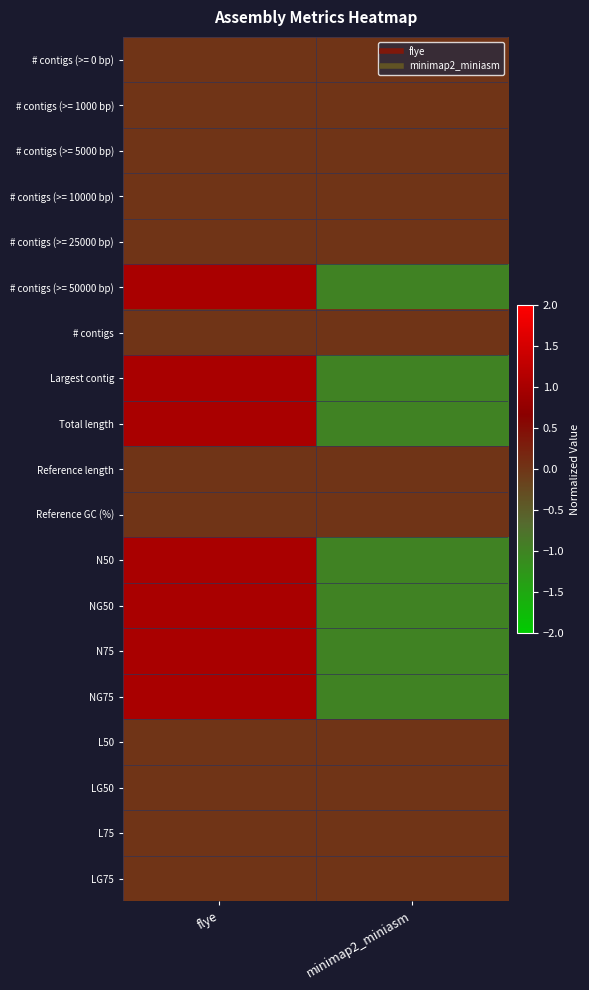

Reading left to right, list all the values displayed in this chart.

# contigs (>= 0 bp): flye=0	minimap2_miniasm=0
# contigs (>= 1000 bp): flye=0	minimap2_miniasm=0
# contigs (>= 5000 bp): flye=0	minimap2_miniasm=0
# contigs (>= 10000 bp): flye=0	minimap2_miniasm=0
# contigs (>= 25000 bp): flye=0	minimap2_miniasm=0
# contigs (>= 50000 bp): flye=1	minimap2_miniasm=-1
# contigs: flye=0	minimap2_miniasm=0
Largest contig: flye=1	minimap2_miniasm=-1
Total length: flye=1	minimap2_miniasm=-1
Reference length: flye=0	minimap2_miniasm=0
Reference GC (%): flye=0	minimap2_miniasm=0
N50: flye=1	minimap2_miniasm=-1
NG50: flye=1	minimap2_miniasm=-1
N75: flye=1	minimap2_miniasm=-1
NG75: flye=1	minimap2_miniasm=-1
L50: flye=0	minimap2_miniasm=0
LG50: flye=0	minimap2_miniasm=0
L75: flye=0	minimap2_miniasm=0
LG75: flye=0	minimap2_miniasm=0